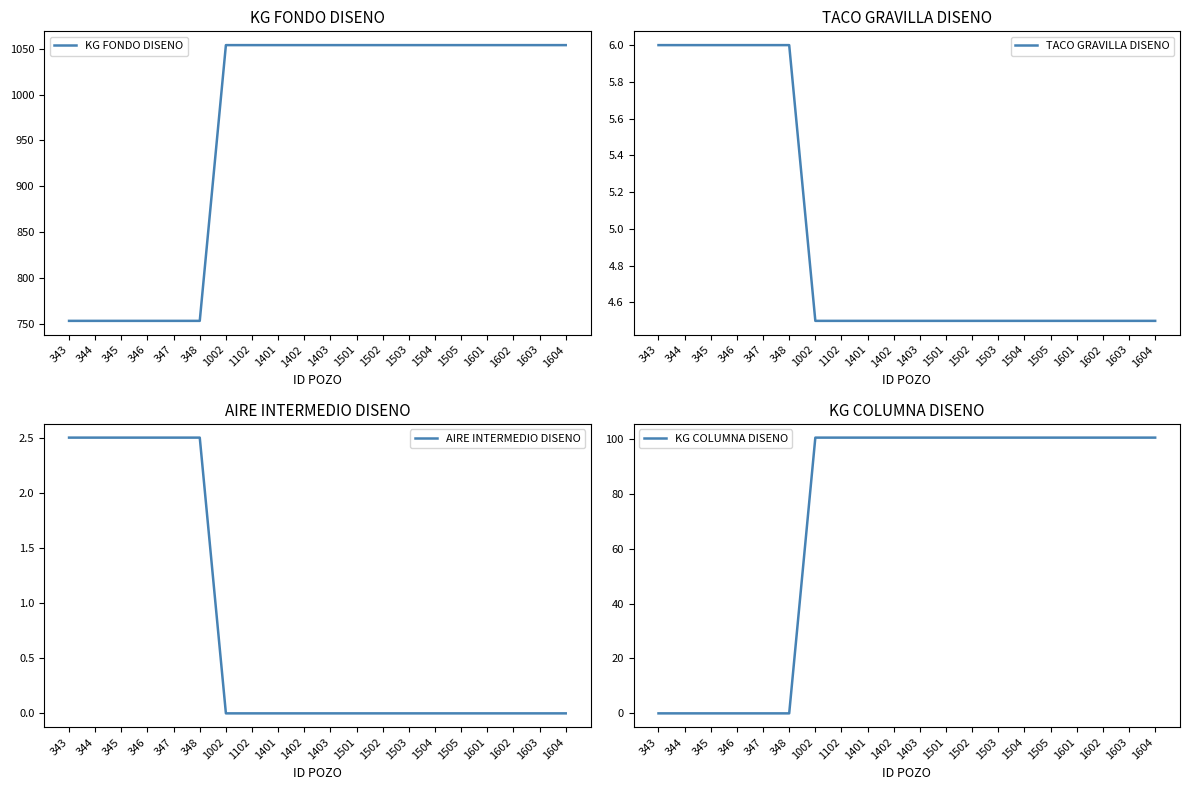

At 1603, list the series in order from smallest to largest.

AIRE INTERMEDIO DISENO, TACO GRAVILLA DISENO, KG COLUMNA DISENO, KG FONDO DISENO